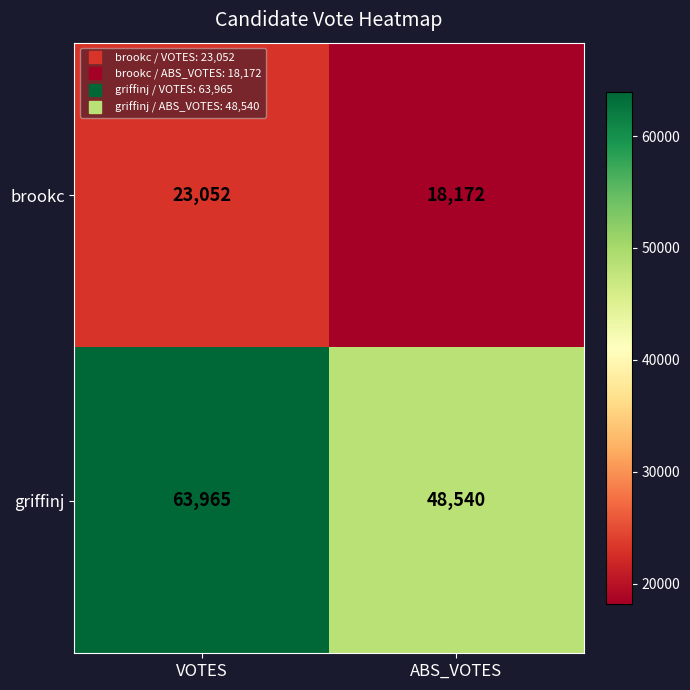

Which series changed the most between VOTES and ABS_VOTES?

griffinj